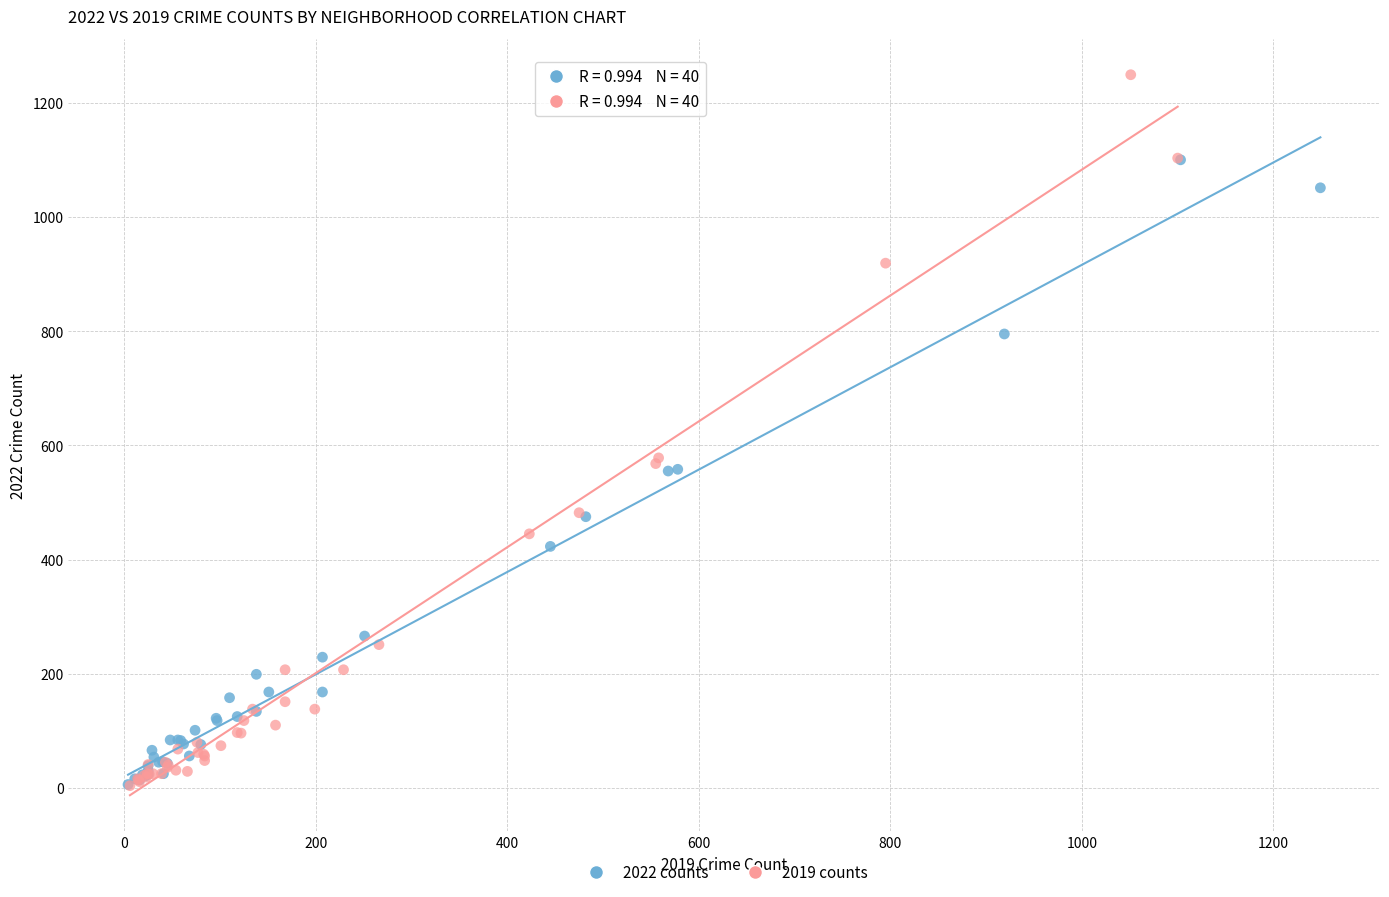

Which series reaches the maximum Y coordinate?

2019 counts